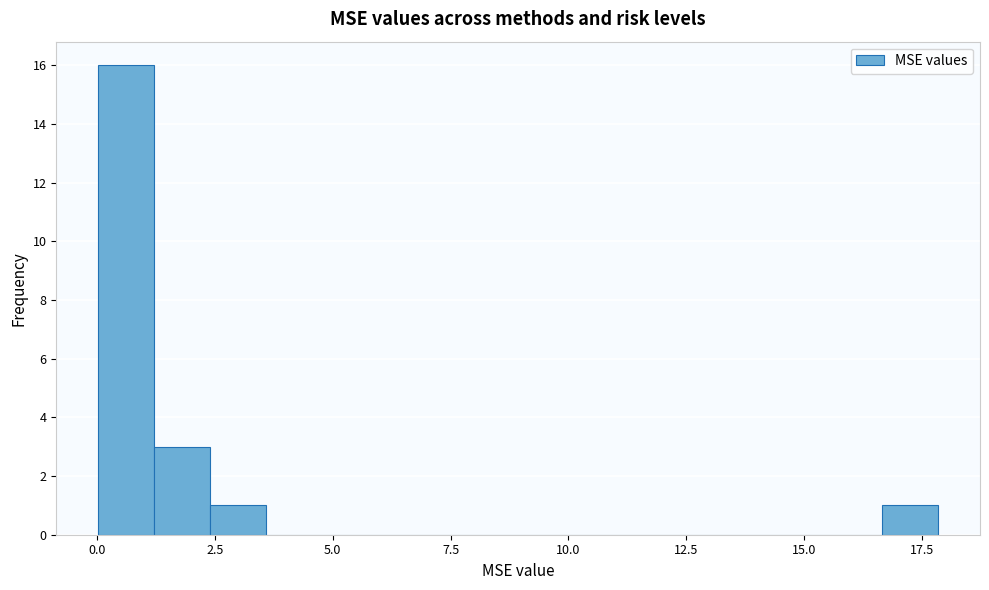

Read against the x-axis, roughly where is the centre of the tallest bar?

0.5